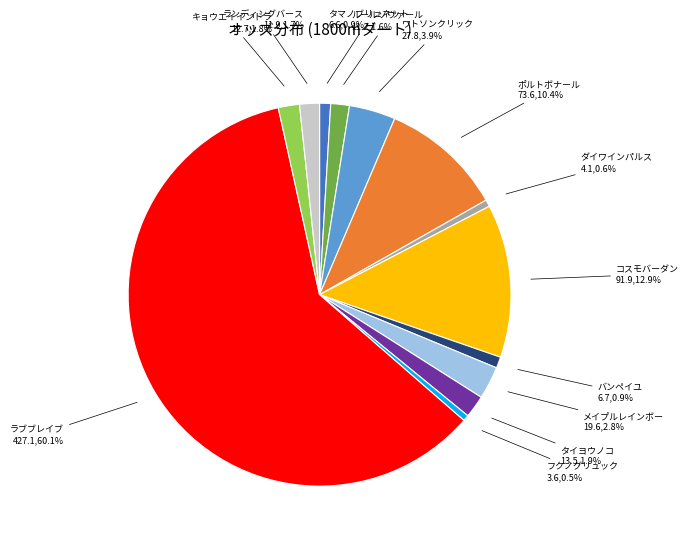

Does any single category account for the majority?

Yes